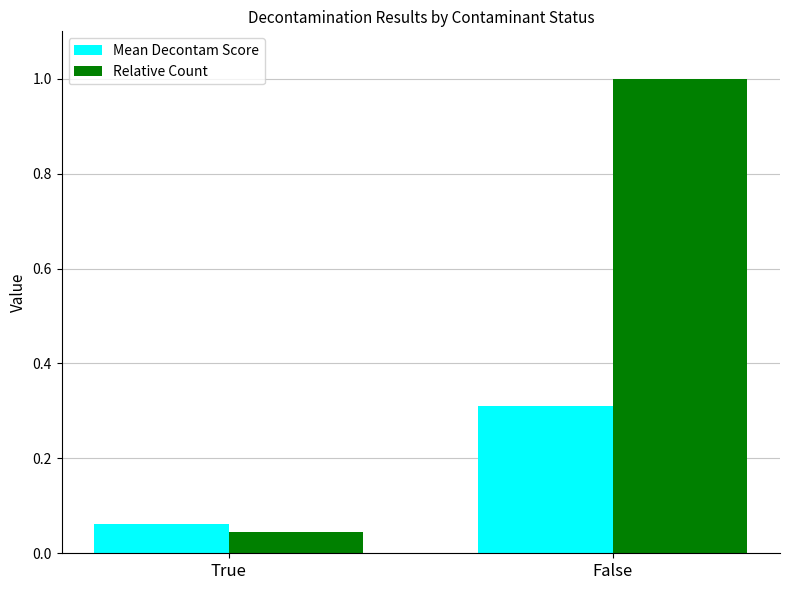

Count the number of data series in this chart.

2